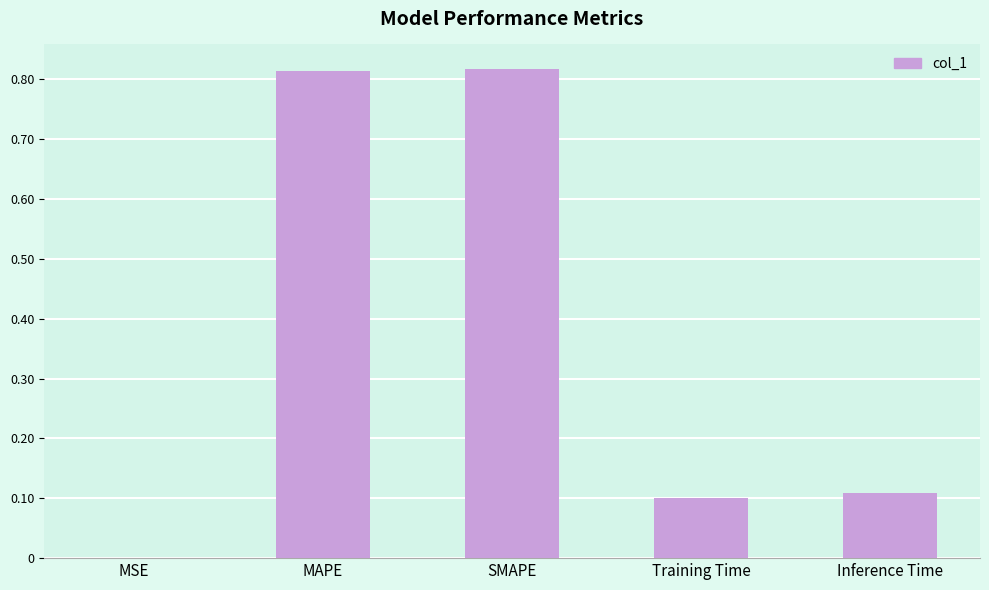

Between MSE and SMAPE, which is larger?

SMAPE